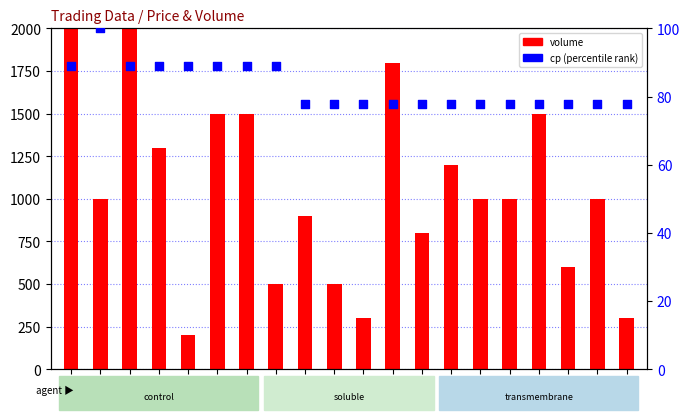

Which series has the largest total across all categories?

volume